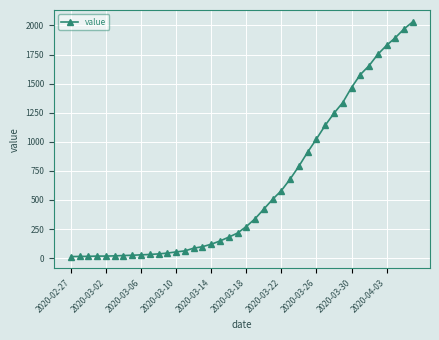

What is the sum of all values?

24656